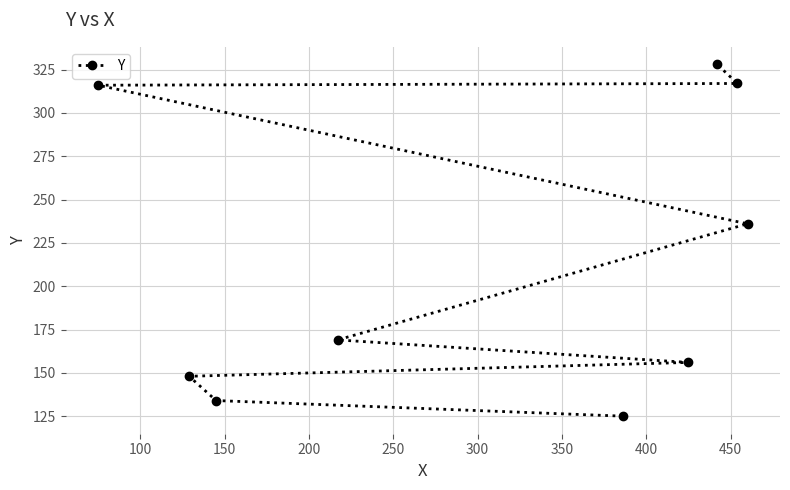

What is the smallest value displayed?

125